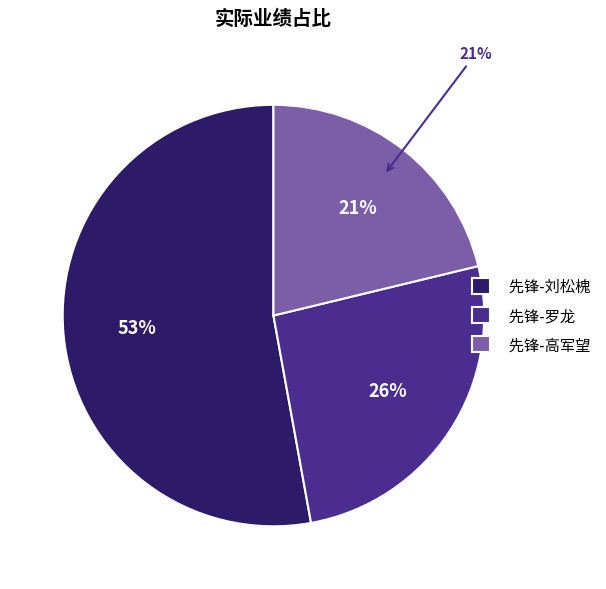

True or false: 先锋-刘松槐 accounts for 60% of the total.

False